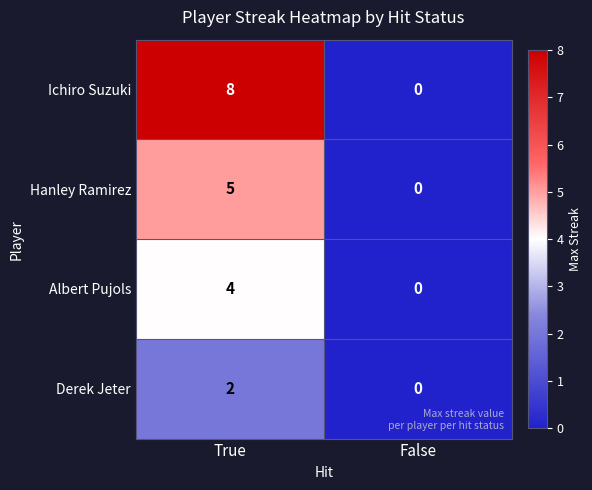

Rank the series by their maximum value, from lowest to highest.

Derek Jeter, Albert Pujols, Hanley Ramirez, Ichiro Suzuki